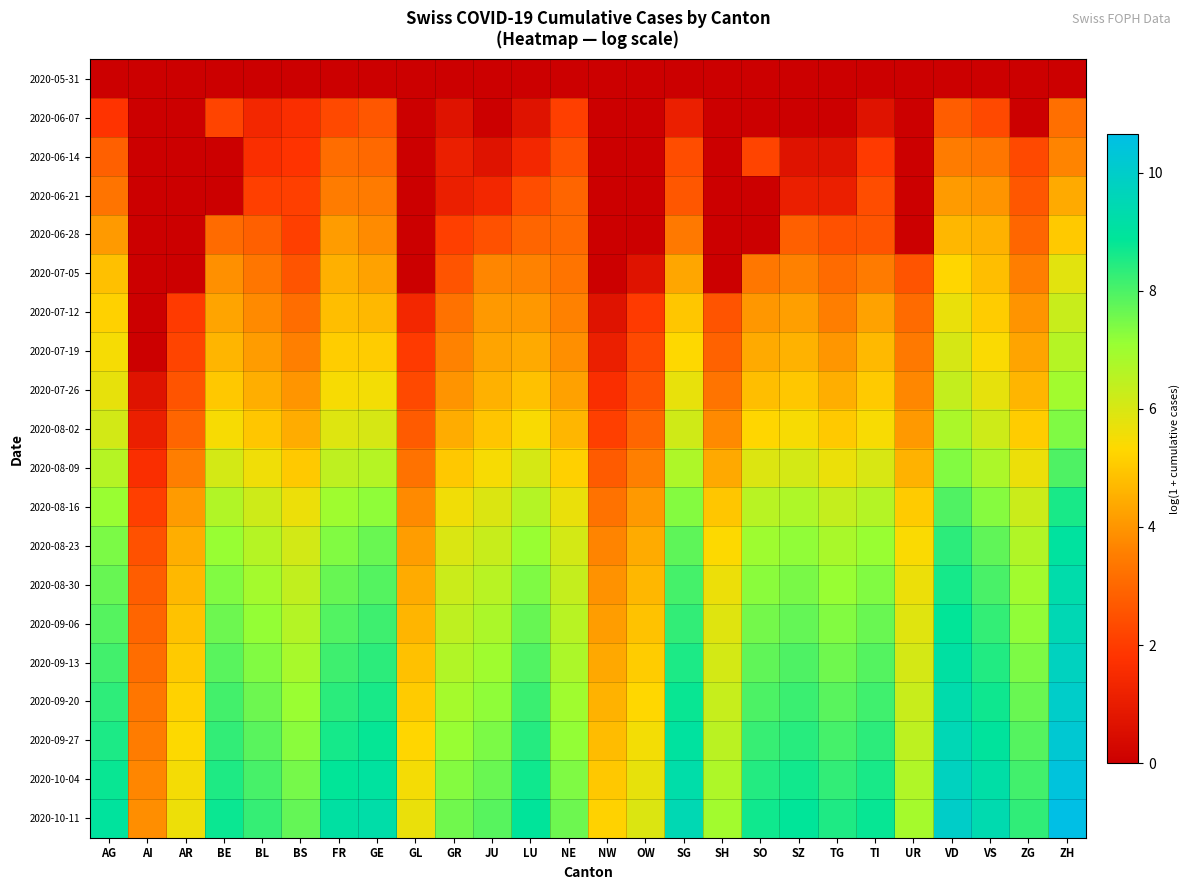

Which series has the largest range (max minus min)?

2020-10-11